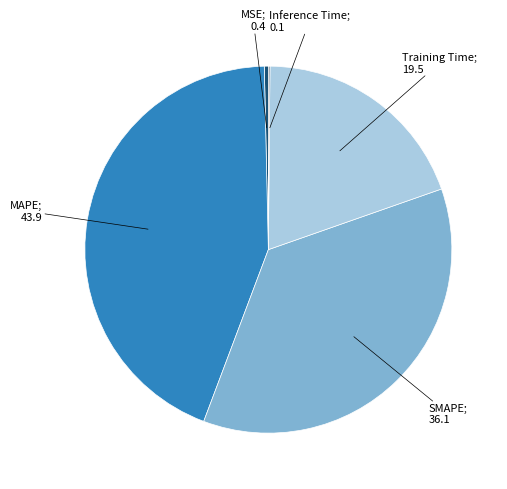

Is there a majority slice in this chart?

No